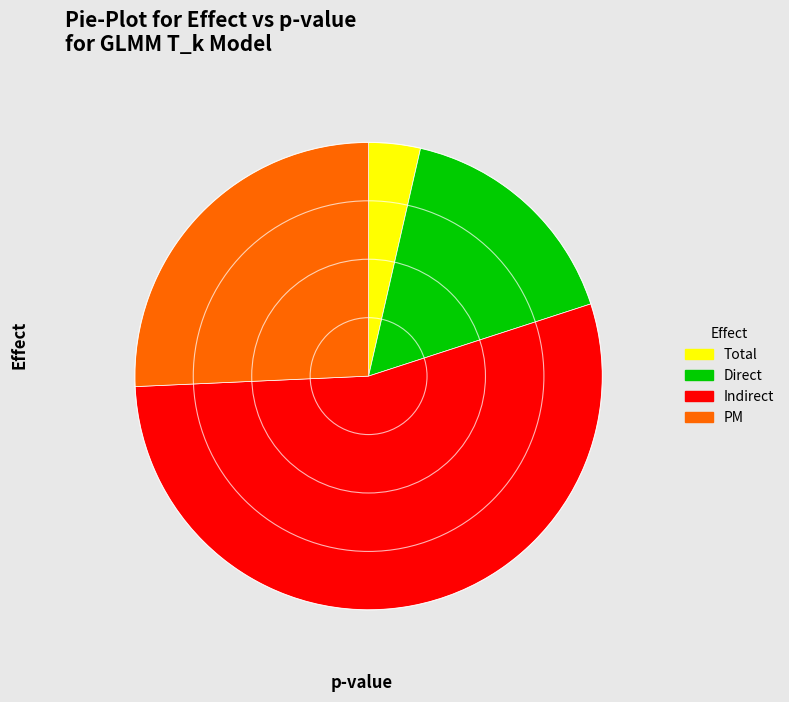

What is the largest slice in the pie chart?

Indirect